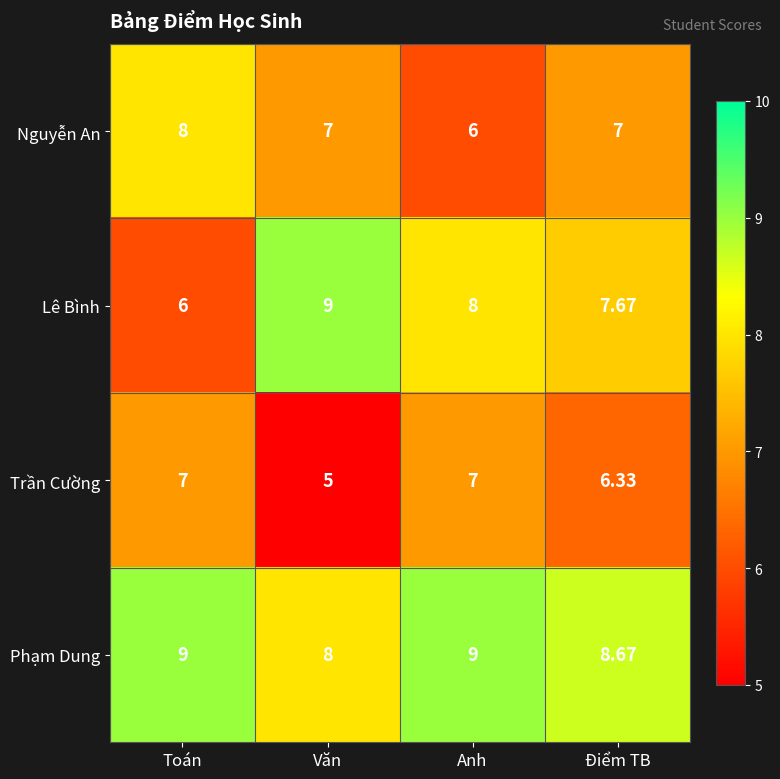

Count the number of data series in this chart.

4